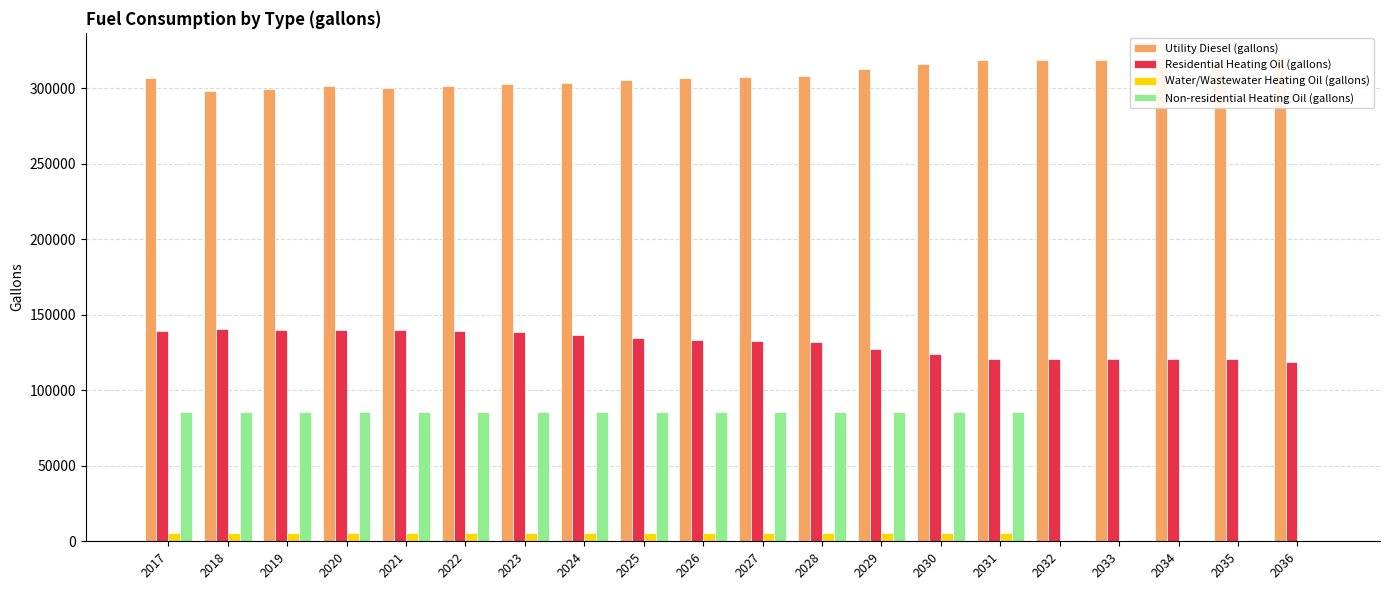

Between 2024 and 2025, which is larger?

2025